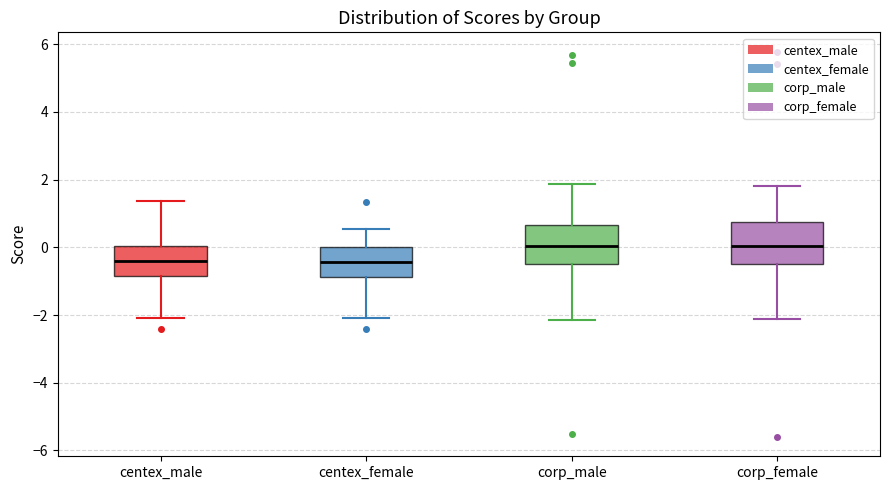

Reading left to right, transcribe this box plot: for each box, give where its median line is, the range the box spans, and where its two whiskers end, as read against the y-axis. The values are not printed on the chart, so give them approximately, as read against the axis.

centex_male: median -0.4, box -0.8 to 0.0, whiskers -2.0 to 1.4
centex_female: median -0.4, box -0.8 to 0.0, whiskers -2.0 to 0.6
corp_male: median 0.0, box -0.4 to 0.6, whiskers -2.2 to 1.8
corp_female: median 0.0, box -0.4 to 0.8, whiskers -2.2 to 1.8